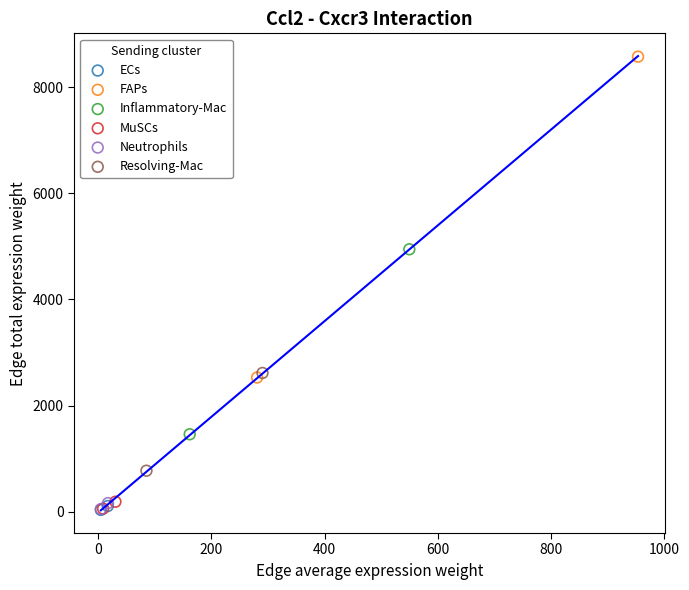

Which series reaches the maximum Y coordinate?

FAPs